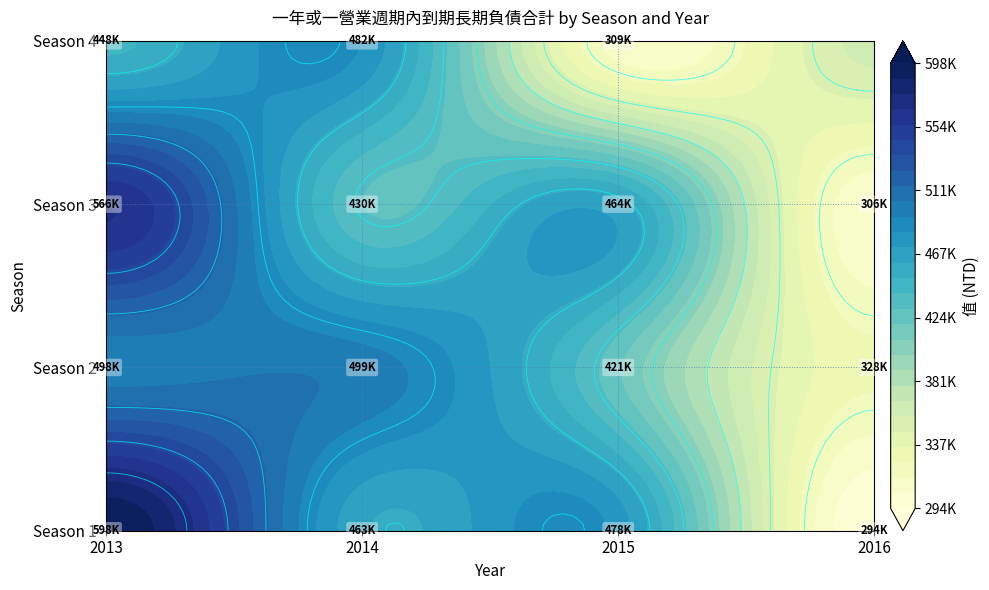

At which label does 3 reach its peak?

2013